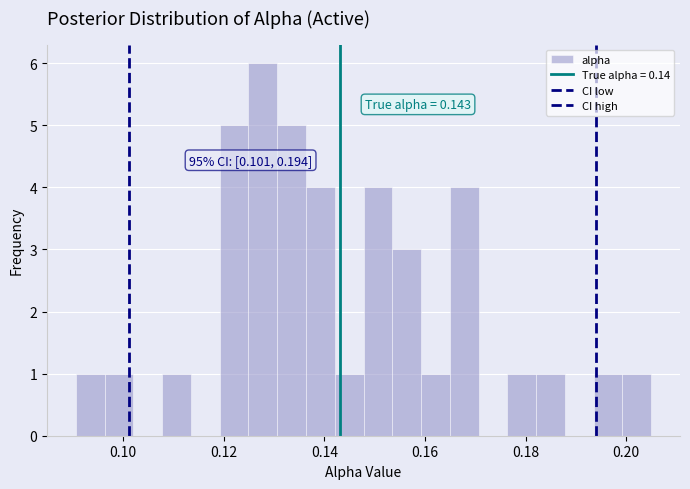

Read against the x-axis, roughly where is the centre of the tallest bar?

0.128